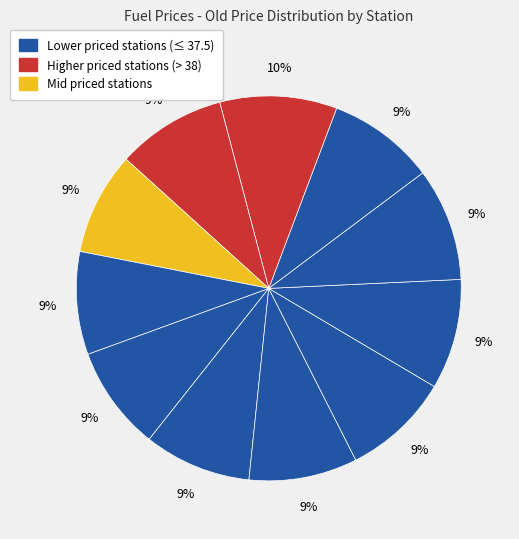

Count the number of slices in the pie.

11